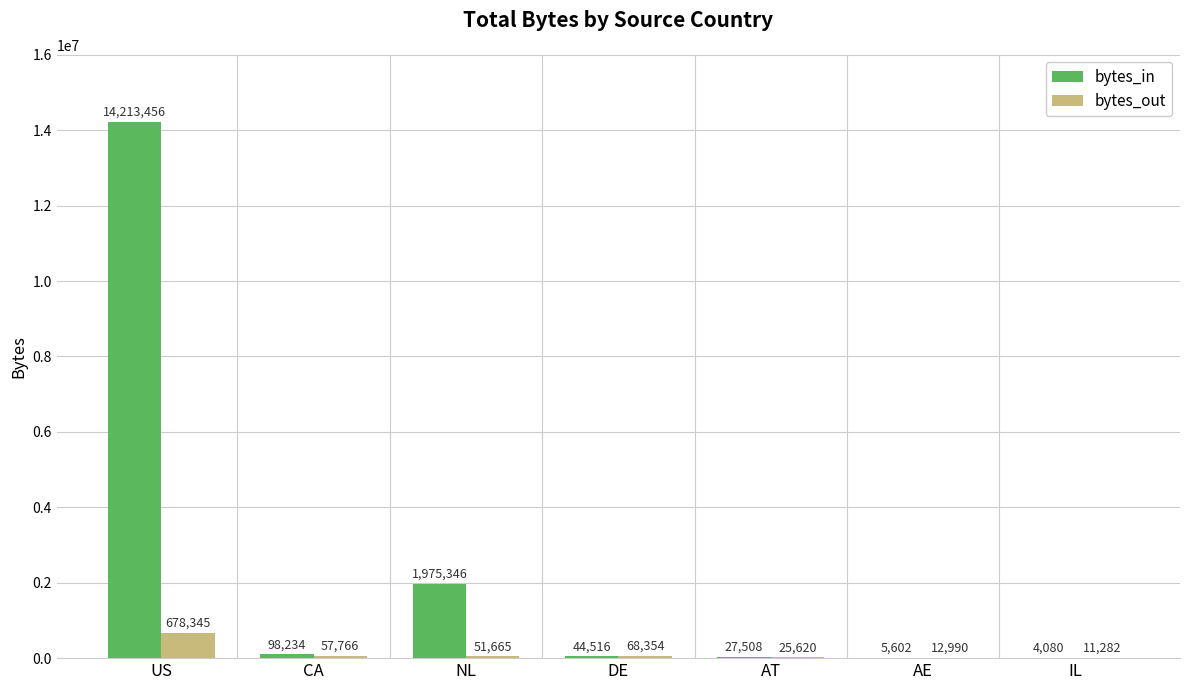

How many data points does each series have?

7